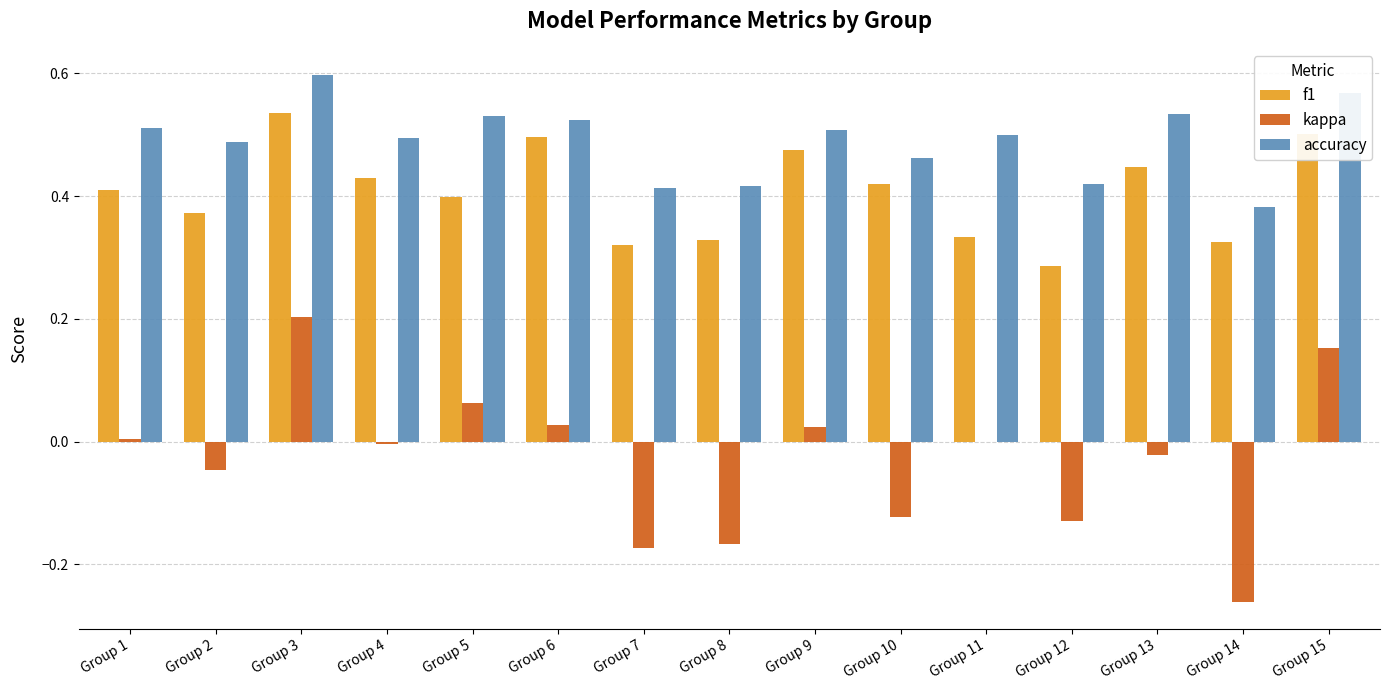

Which category has the highest value in the kappa series?

Group 3